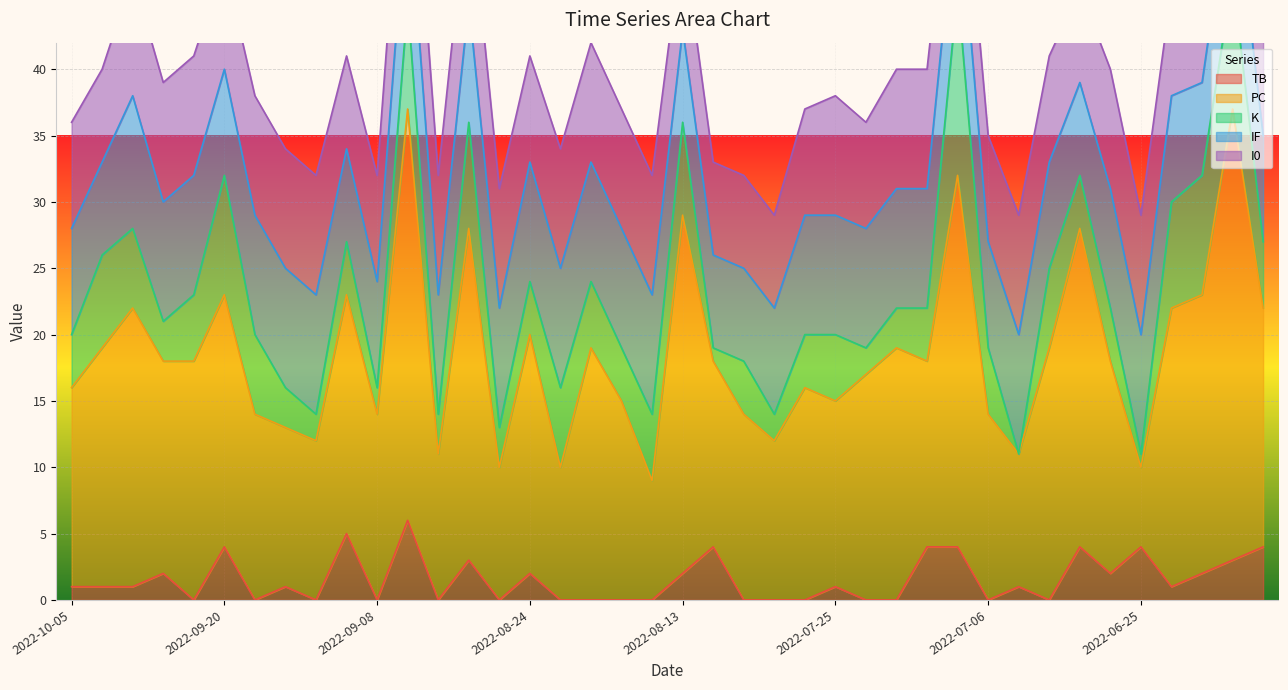

At which category is the sum across all series the highest?

2022-09-07